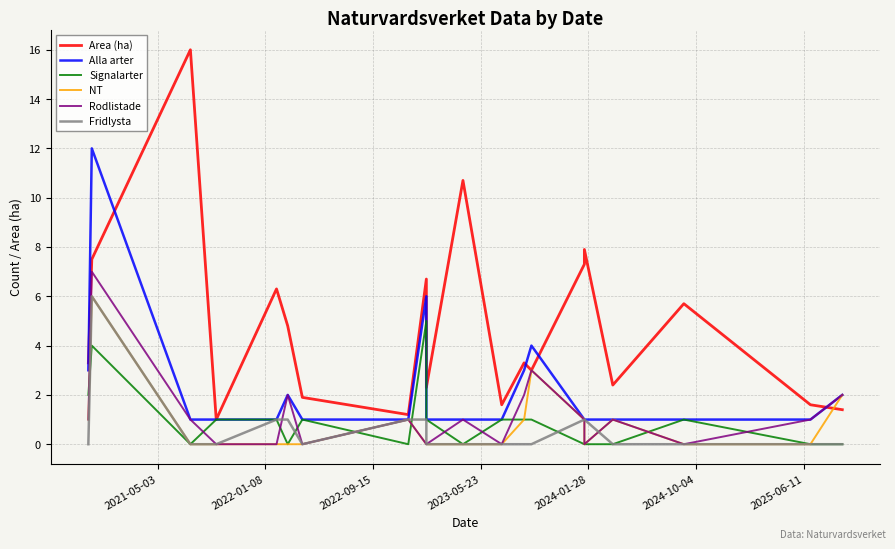

How many values in the Alla arter series exceed 1?

7